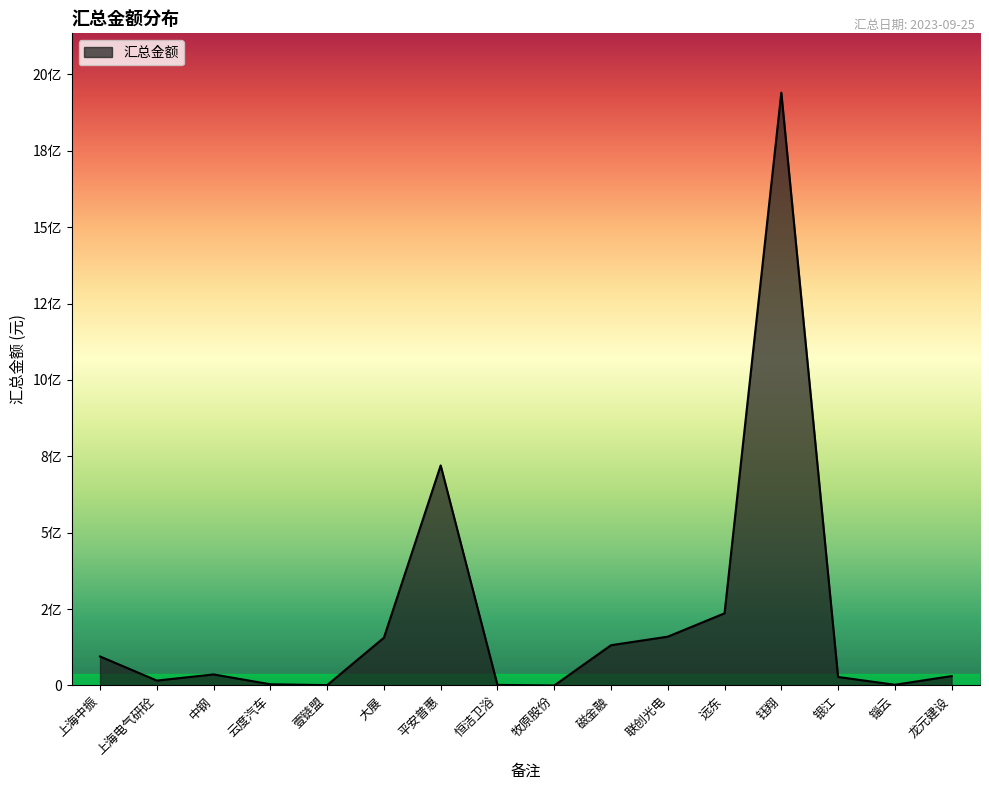

Does the chart have visible grid lines?

No